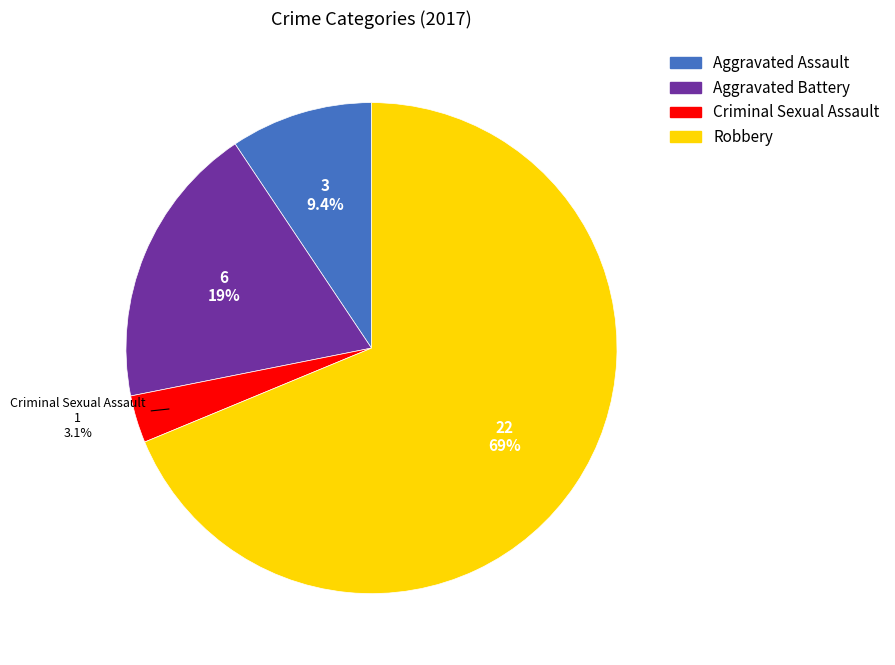

Do Criminal Sexual Assault and Aggravated Assault together represent more than half of the pie?

No